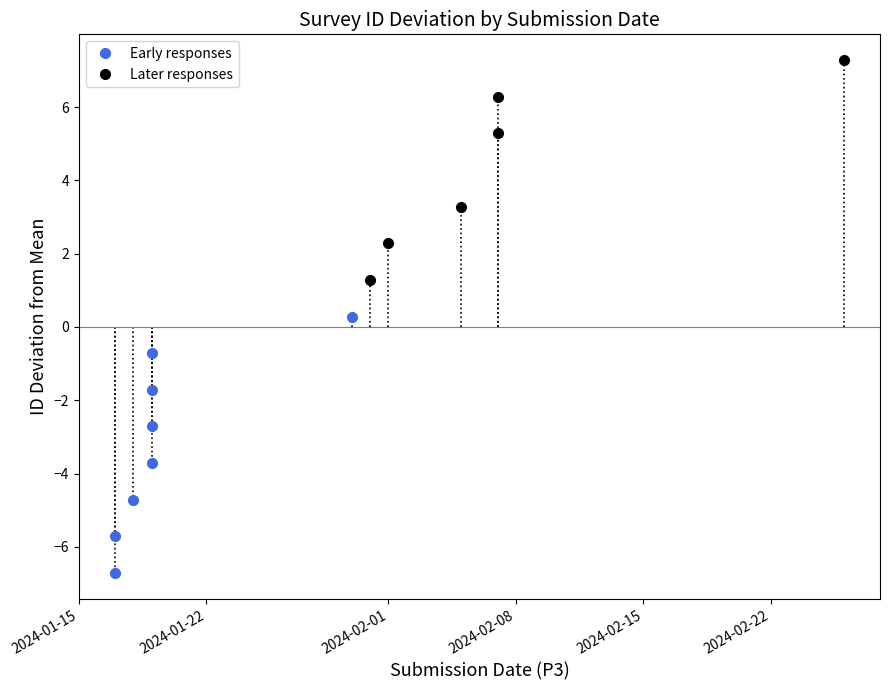

Is this an area chart (filled region under the line)?

No